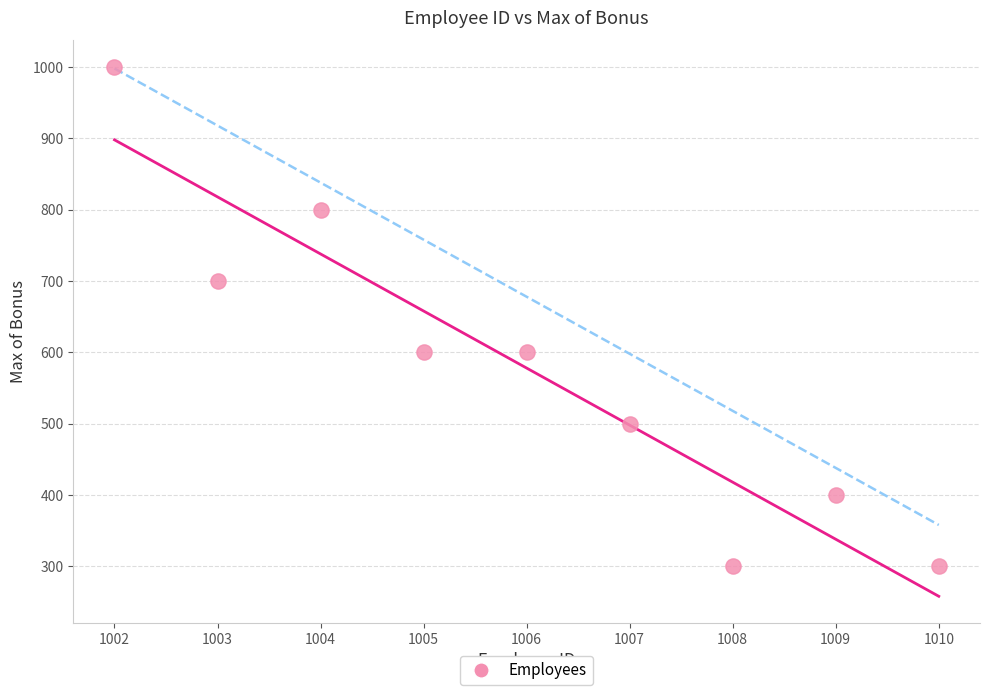

What is the average Y value?

578